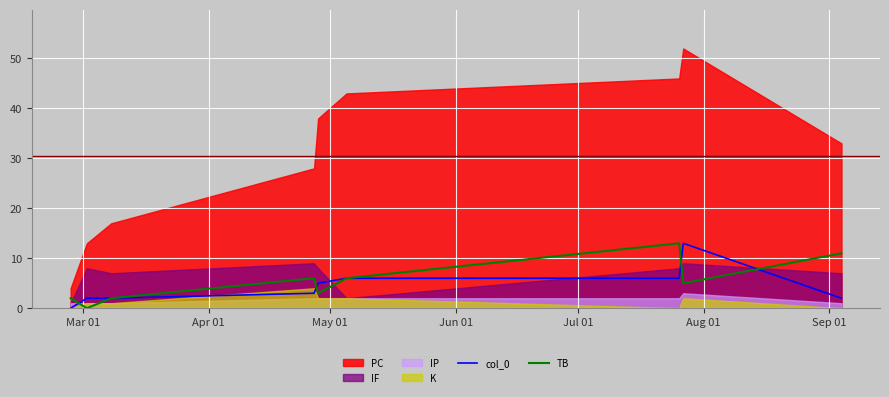

What is the maximum value for TB?

13